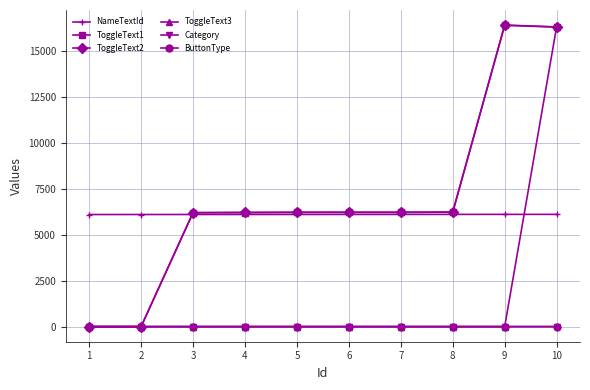

Read the NameTextId value at 10.

6110